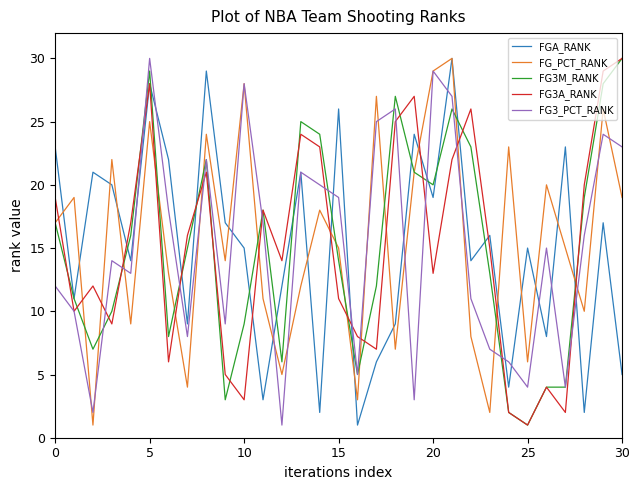

After their last crossing, which series has the higher values: FG_PCT_RANK or FG3A_RANK?

FG3A_RANK